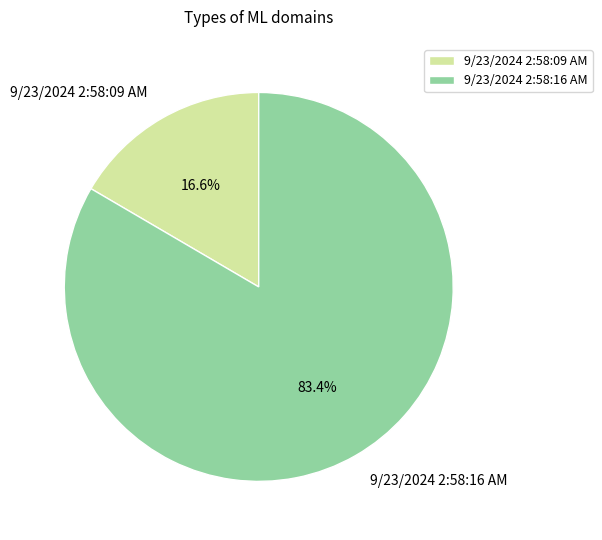

What is the largest slice in the pie chart?

9/23/2024 2:58:16 AM